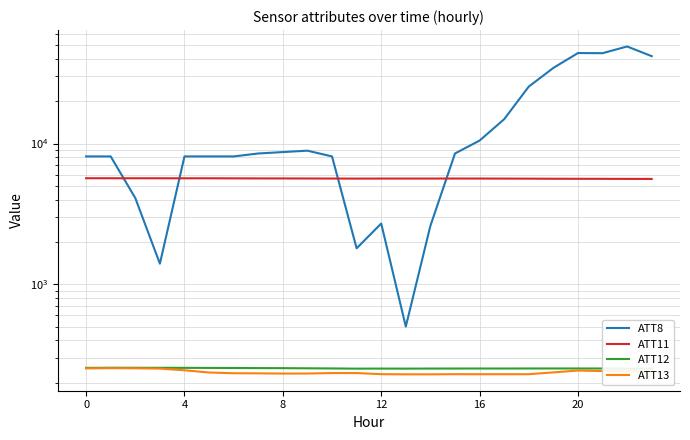

Between 14 and 18, which is larger?

18